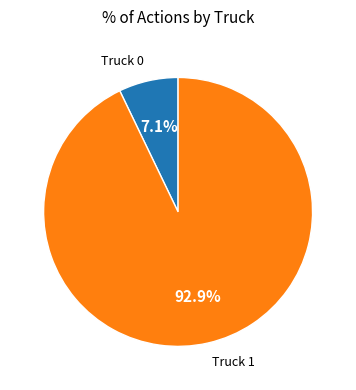

The Truck 1 slice represents 93% of the pie. True or false?

True